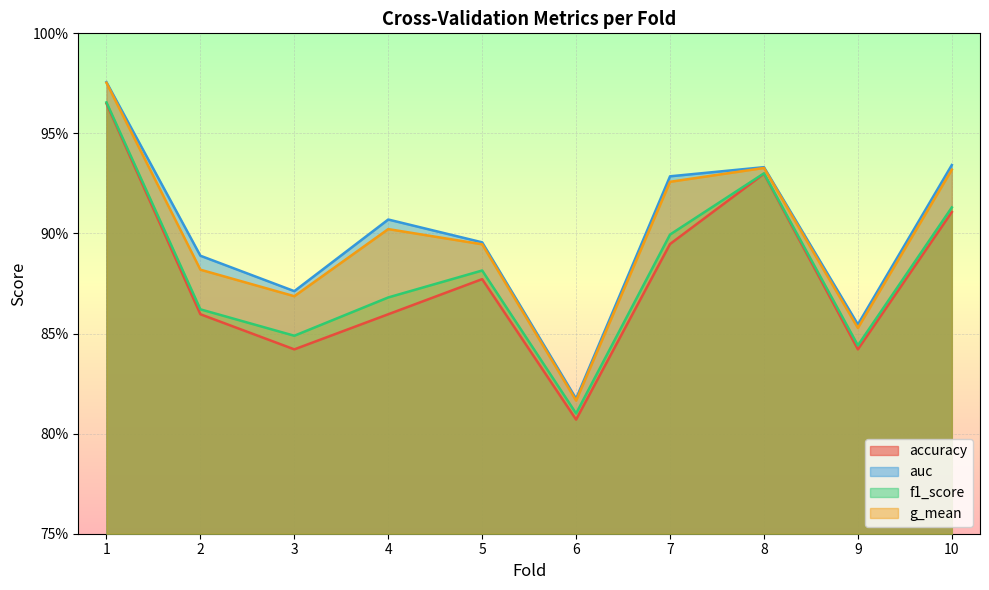

True or false: auc and accuracy intersect in this chart.

False